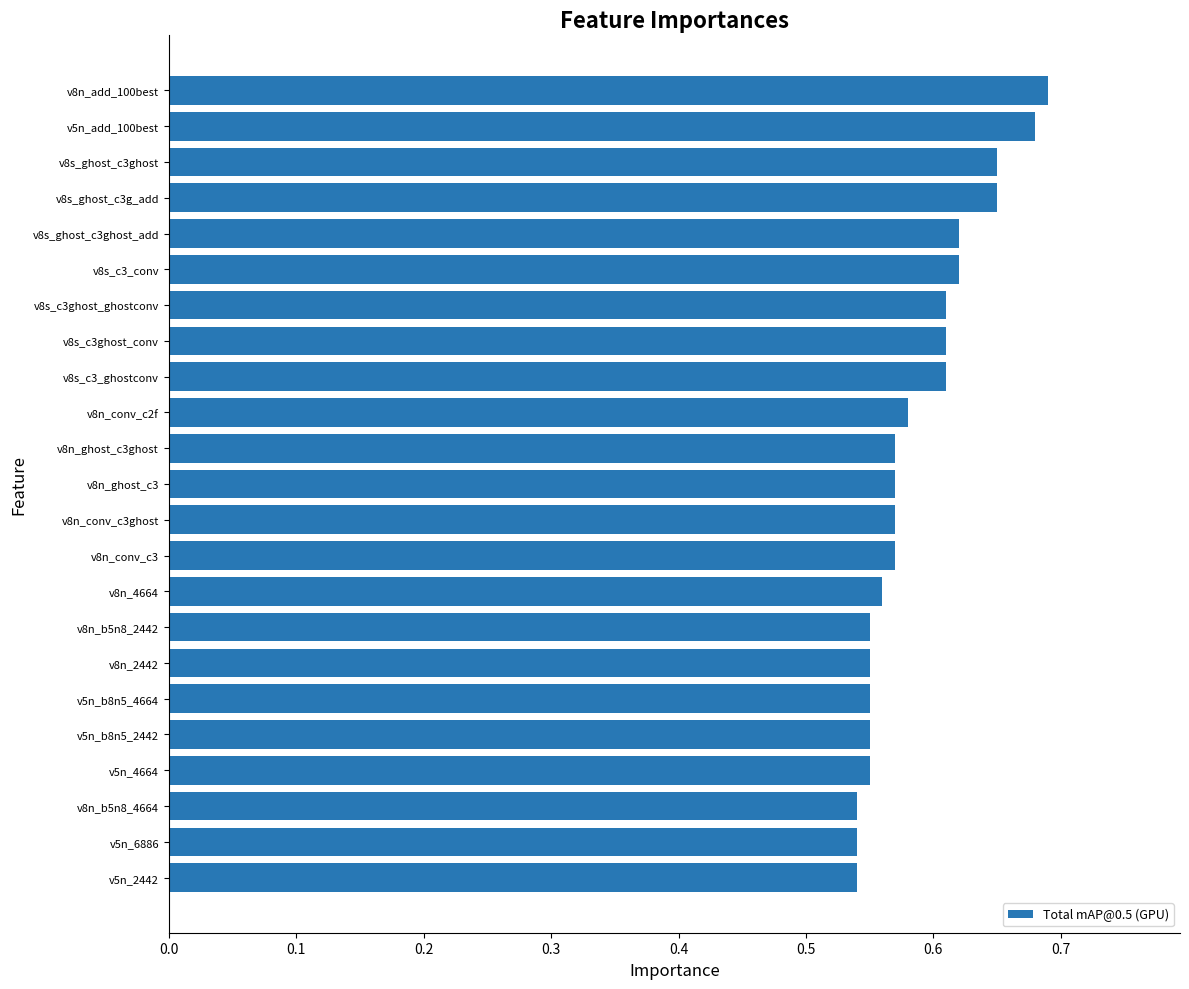

True or false: the data shows 0.9 at v5n_b8n5_2442.

False